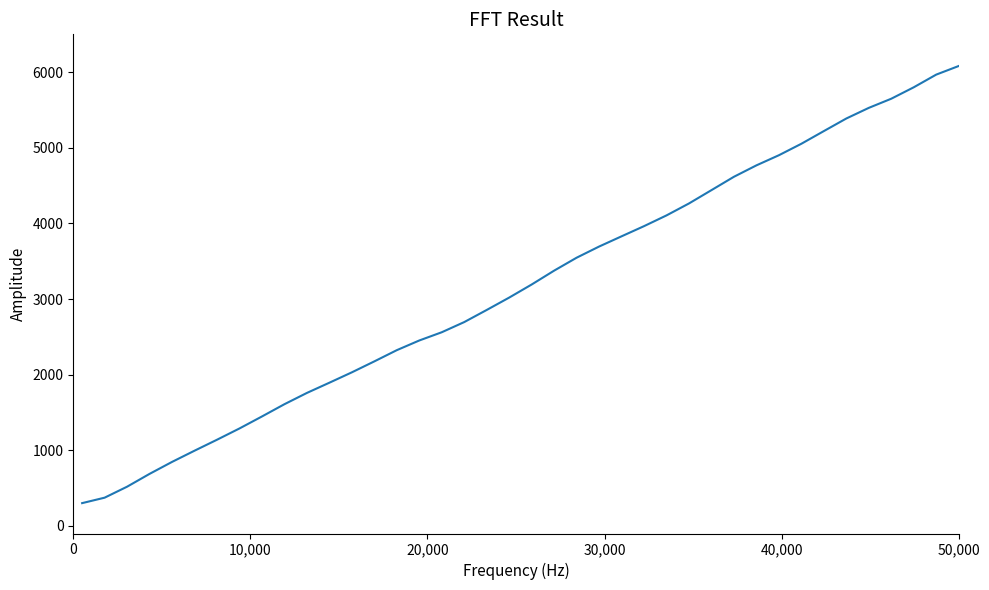

How many lines are shown in the chart?

1